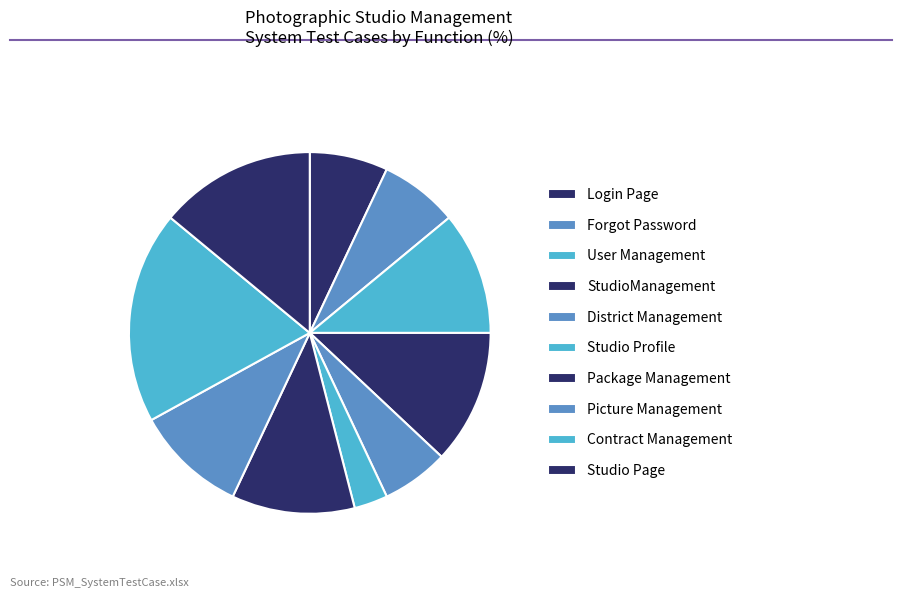

Is it true that User Management is 11% of the pie?

True